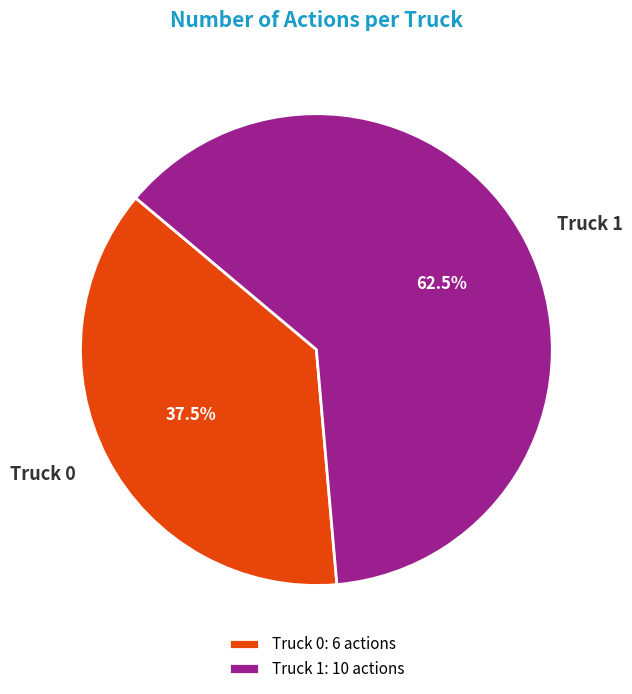

How many segments does this pie chart have?

2